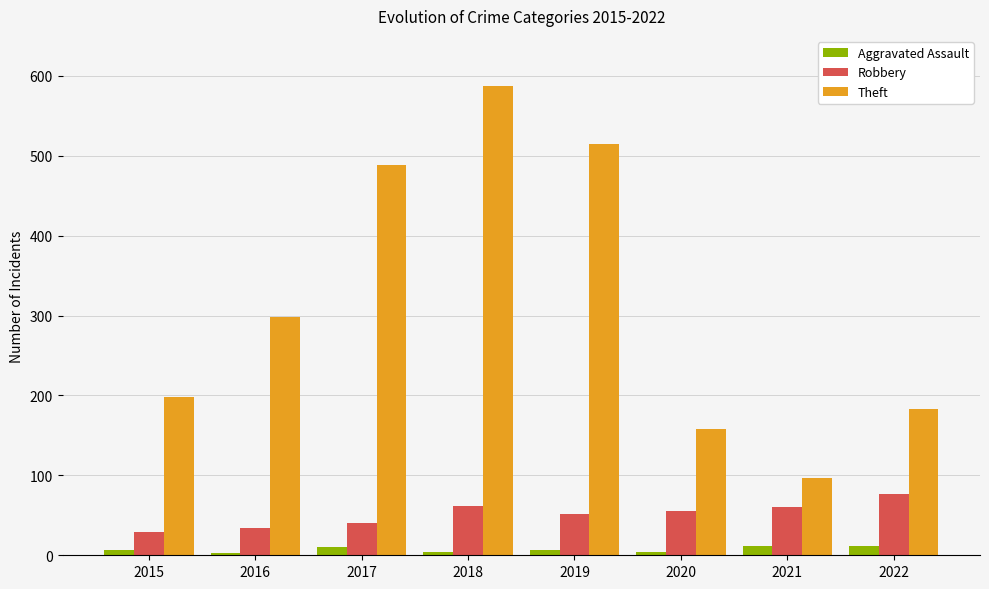

The Aggravated Assault series shows 12 at 2021. True or false?

True